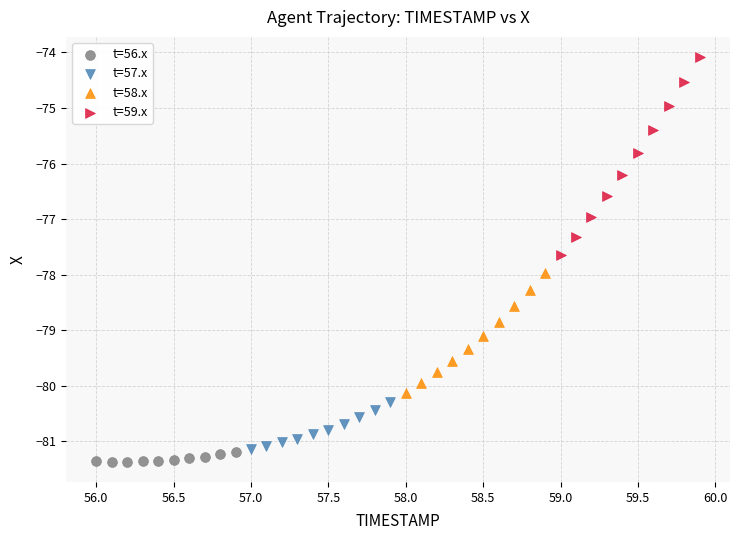

Which series contains the lowest Y value?

t=56.x